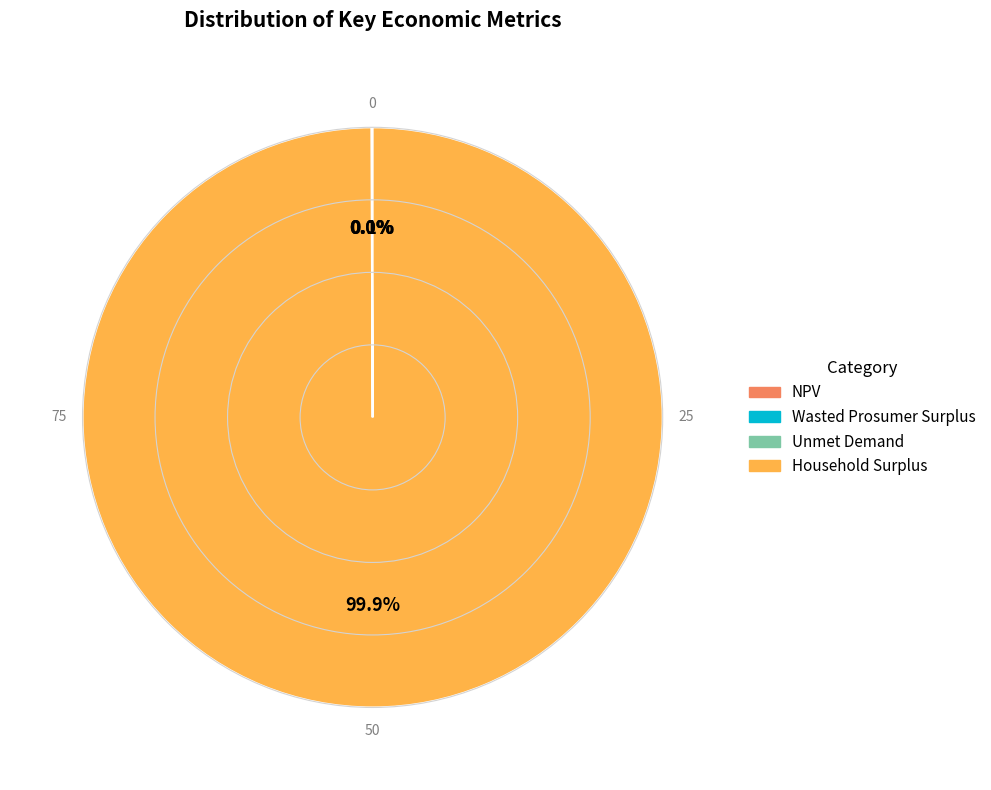

Does Household Surplus represent more than half of the total?

Yes